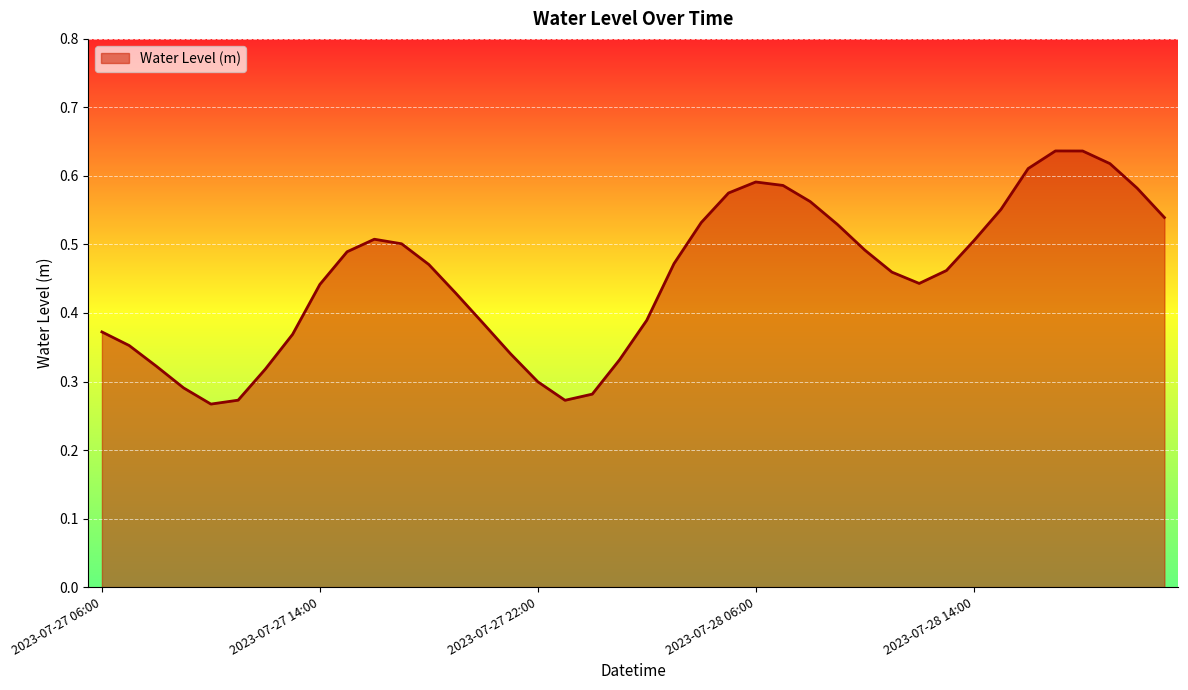

What is the maximum value shown in the chart?

0.6